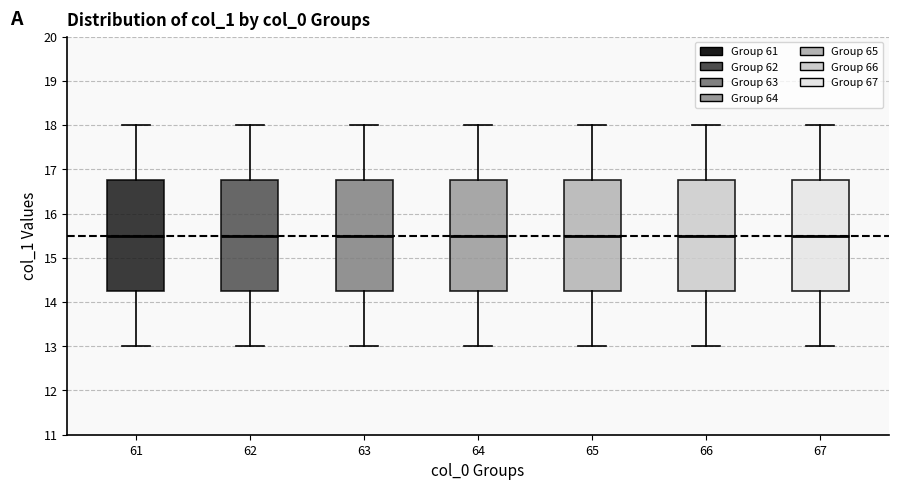

Reading left to right, read every box against the y-axis: the position of its median line, the range the box covers, and the ends of its whiskers. The values are not printed on the chart, so give them approximately, as read against the axis.

61: median 15.5, box 14.3 to 16.8, whiskers 13.0 to 18.0
62: median 15.5, box 14.3 to 16.8, whiskers 13.0 to 18.0
63: median 15.5, box 14.3 to 16.8, whiskers 13.0 to 18.0
64: median 15.5, box 14.3 to 16.8, whiskers 13.0 to 18.0
65: median 15.5, box 14.3 to 16.8, whiskers 13.0 to 18.0
66: median 15.5, box 14.3 to 16.8, whiskers 13.0 to 18.0
67: median 15.5, box 14.3 to 16.8, whiskers 13.0 to 18.0